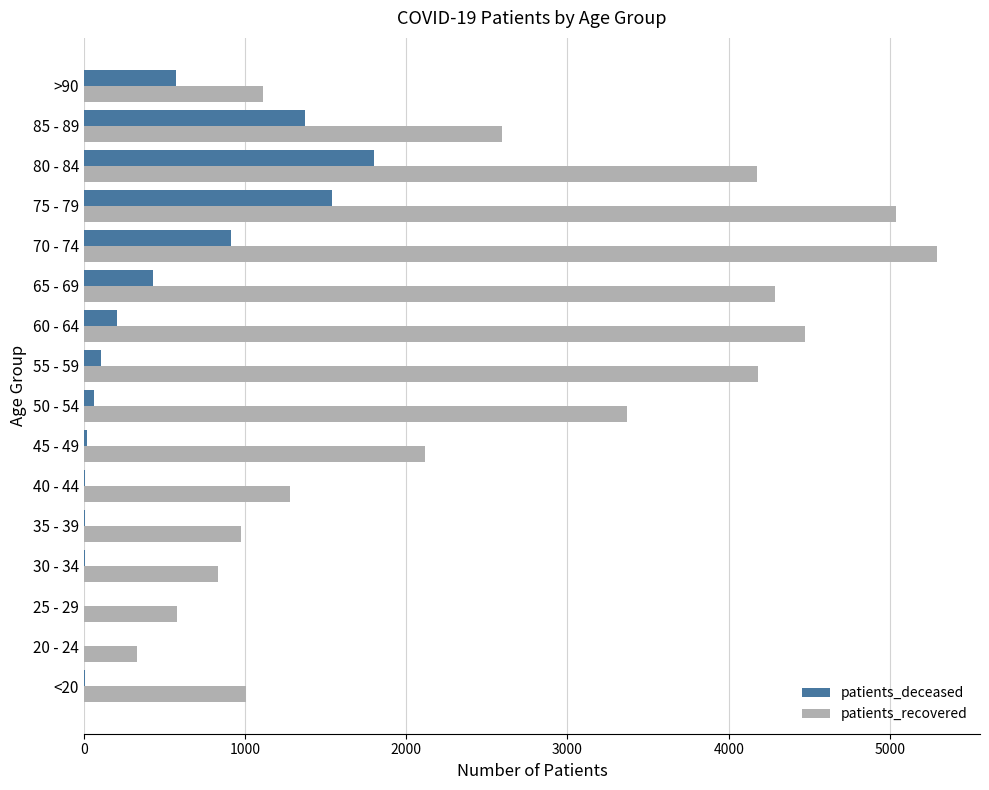

Which series changed the most between 20 - 24 and 75 - 79?

patients_recovered